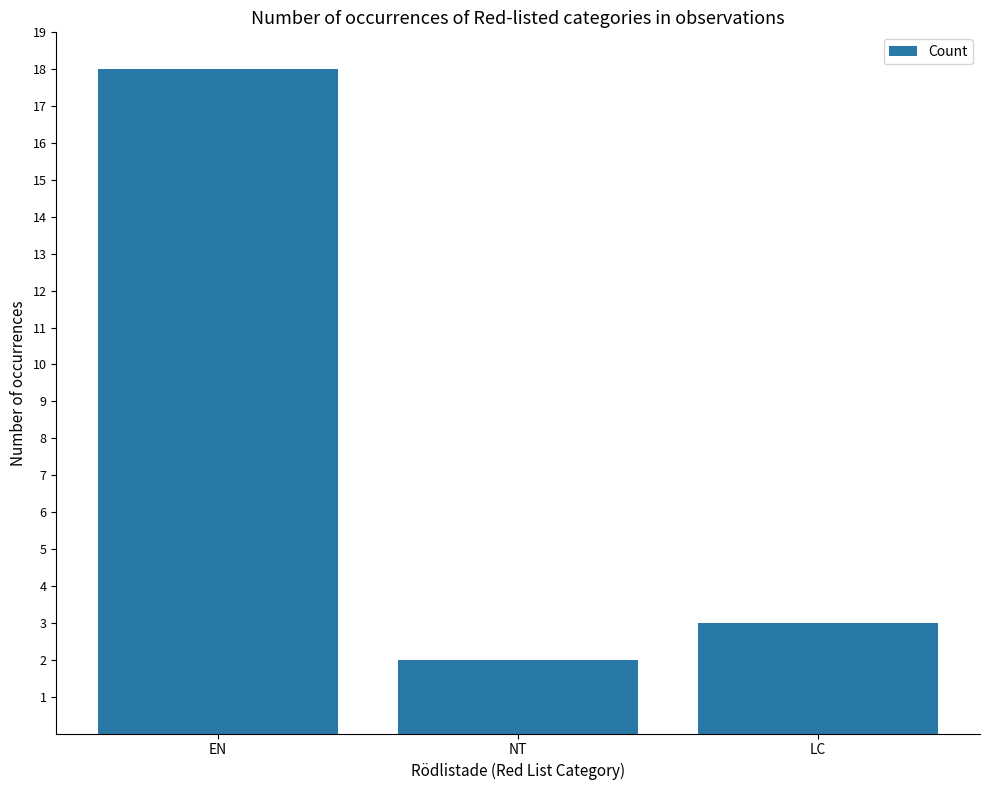

Reading left to right, list all the values displayed in this chart.

18	2	3